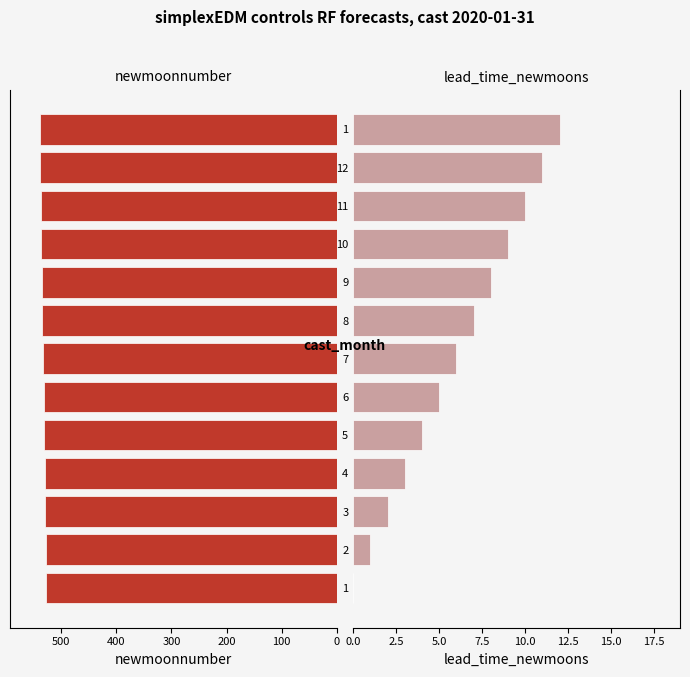

What is the total value across all series at 3?

531